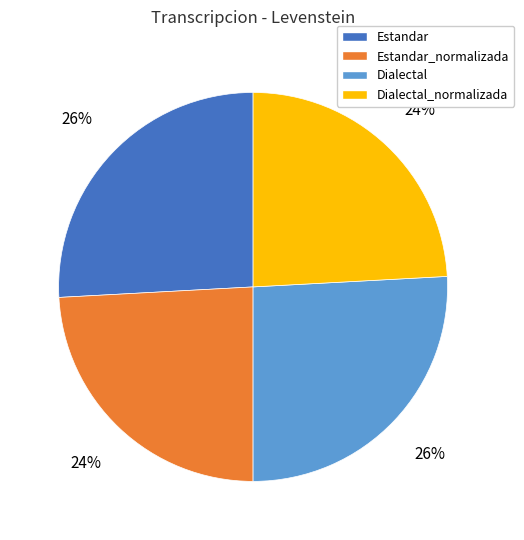

To the nearest percent, what is the difference between the Estandar and Estandar_normalizada slice percentages?

2%